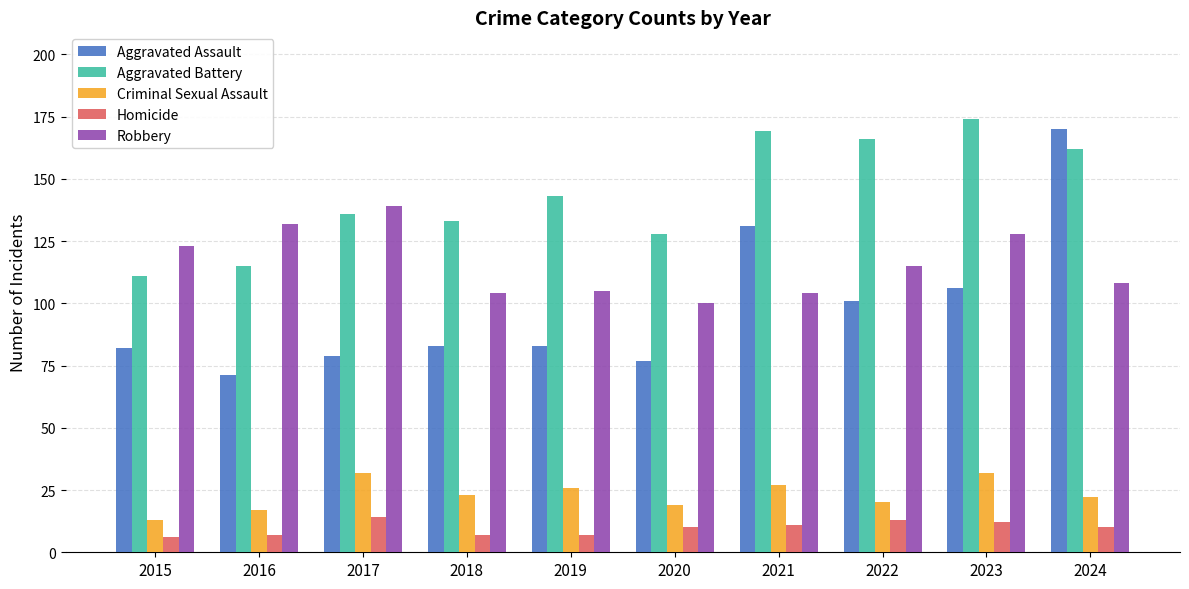

Rank the series by their maximum value, from highest to lowest.

Aggravated Battery, Aggravated Assault, Robbery, Criminal Sexual Assault, Homicide